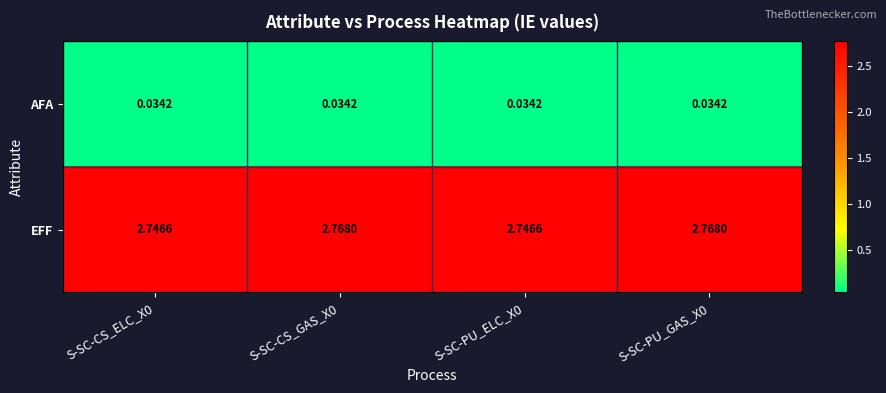

Between S-SC-CS_GAS_X0 and S-SC-PU_ELC_X0, which series saw the biggest shift?

EFF